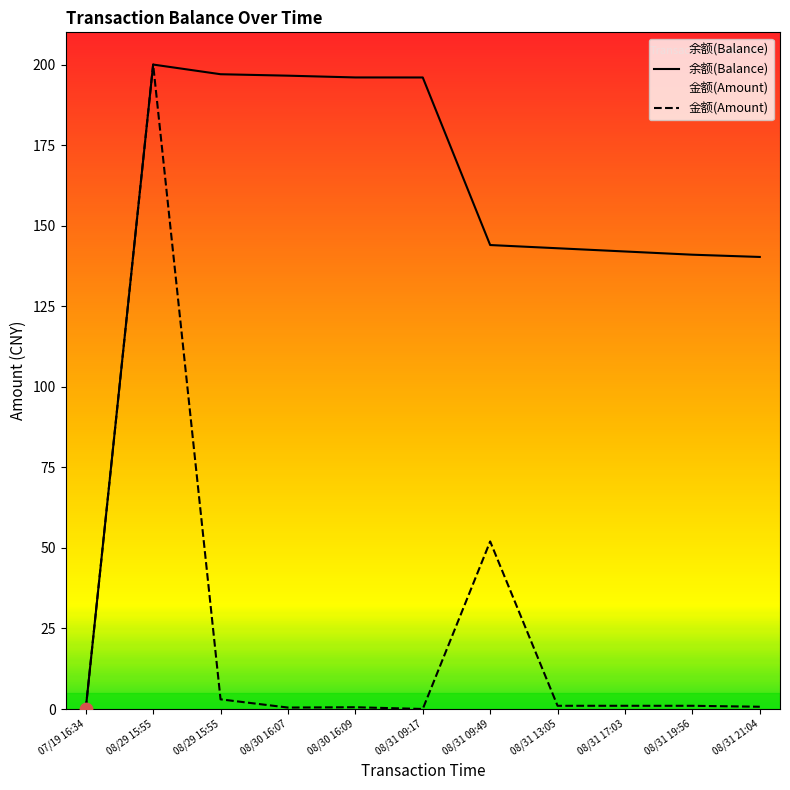

Which series contains the highest Y value?

余额(Balance)